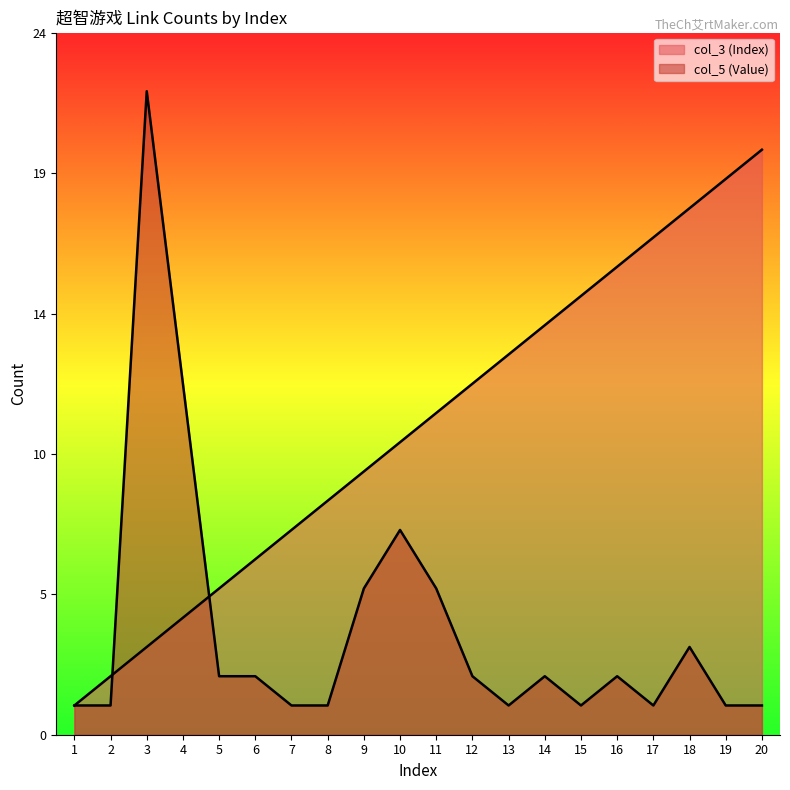

What is the total value across all series at 2?

3